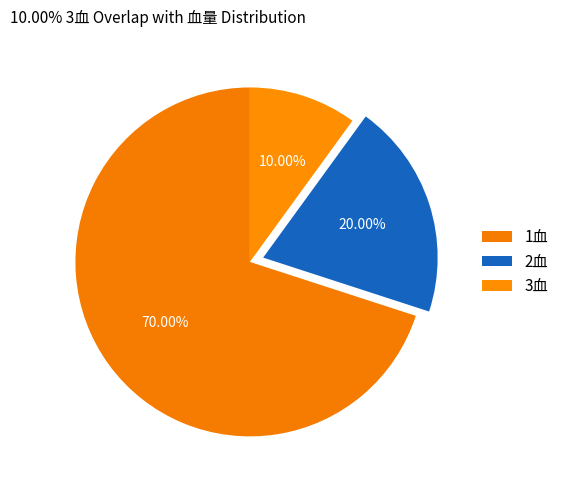

To the nearest percent, what percentage of the pie is 2血?

20%